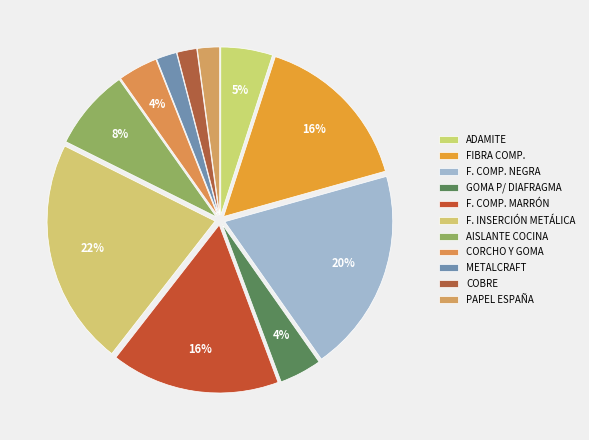

To the nearest percent, what is the difference between the largest and smallest slice percentages?

20%